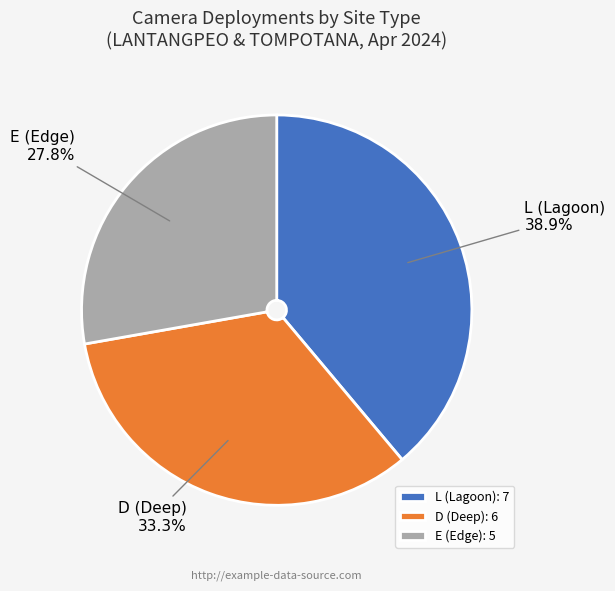

Is there a majority slice in this chart?

No